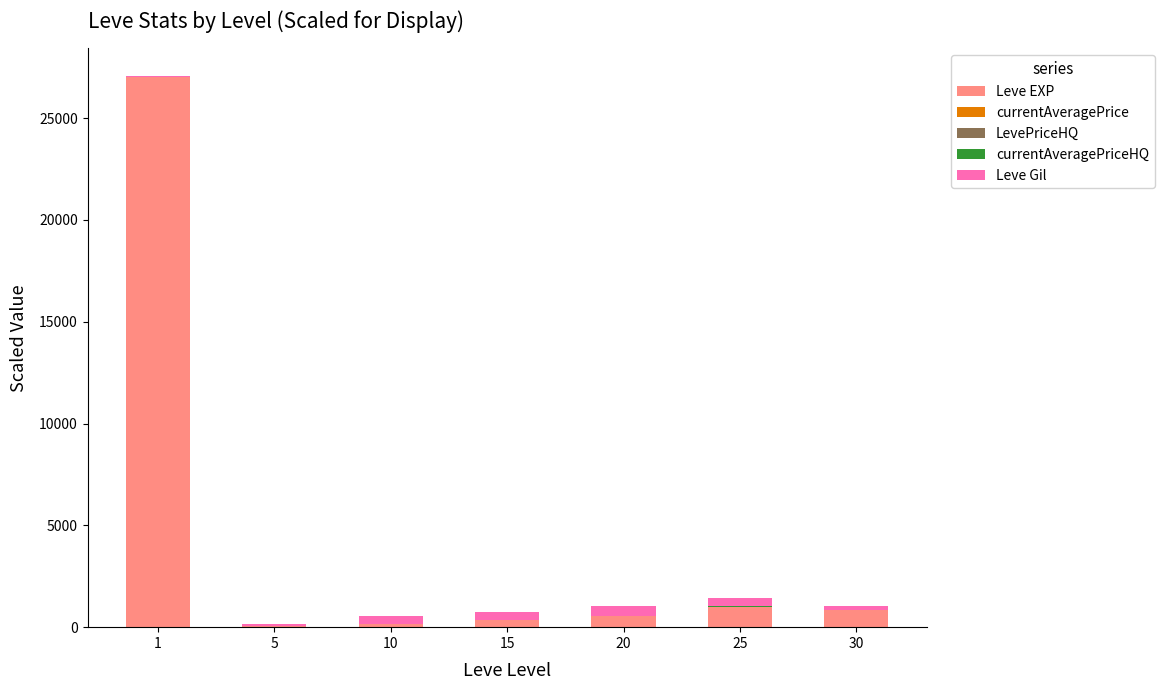

What is the highest value of the Leve EXP series?

27000.0